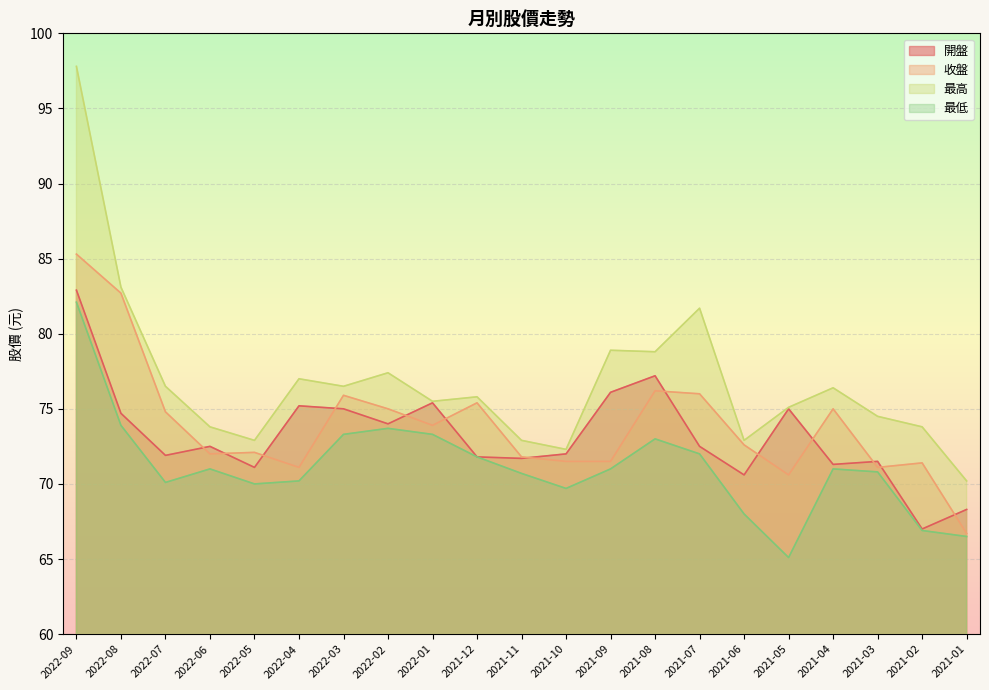

Where is the first local minimum for 最低?

2022-07